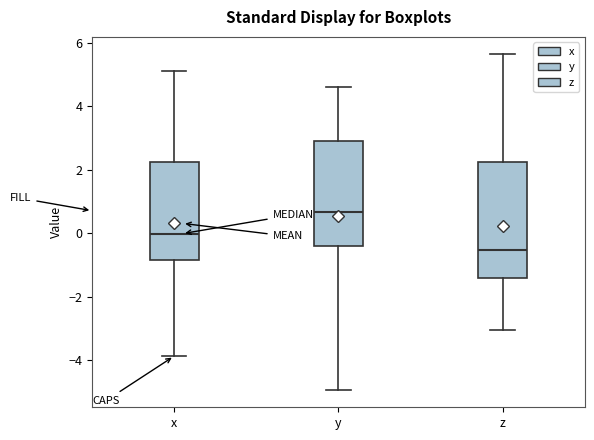

Reading left to right, read every box against the y-axis: the position of its median line, the range the box covers, and the ends of its whiskers. The values are not printed on the chart, so give them approximately, as read against the axis.

x: median 0.0, box -0.8 to 2.2, whiskers -3.8 to 5.2
y: median 0.6, box -0.4 to 3.0, whiskers -5.0 to 4.6
z: median -0.6, box -1.4 to 2.2, whiskers -3.0 to 5.6